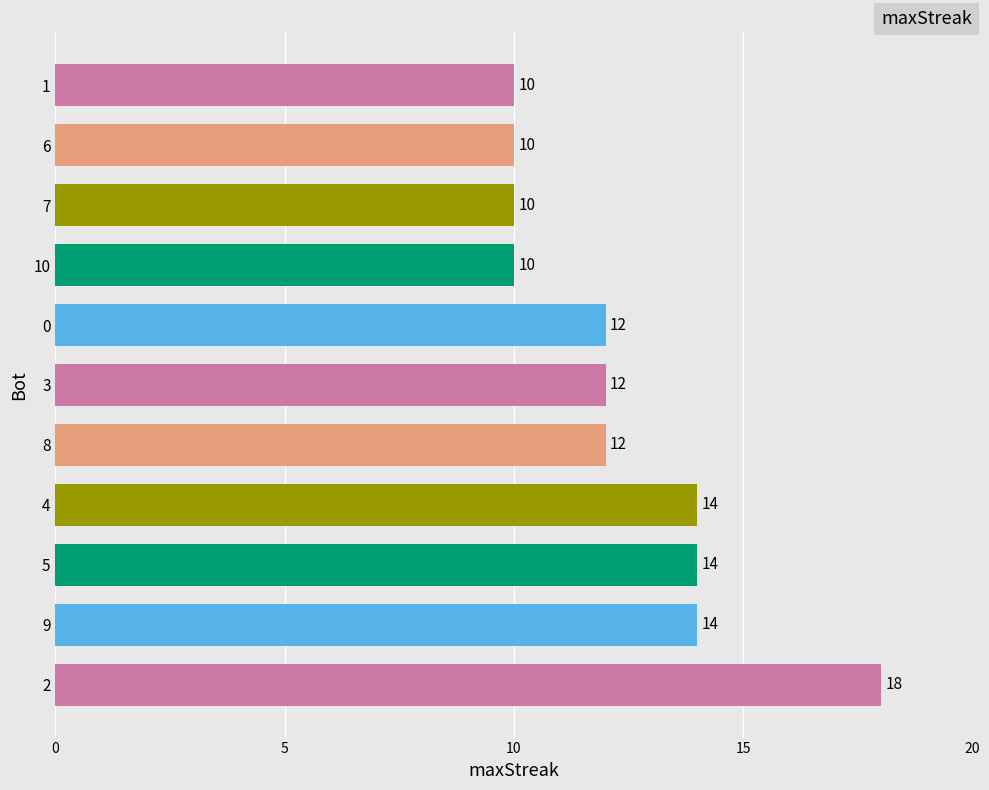

Reading bottom to top, extract all data points from this chart.

18	14	14	14	12	12	12	10	10	10	10